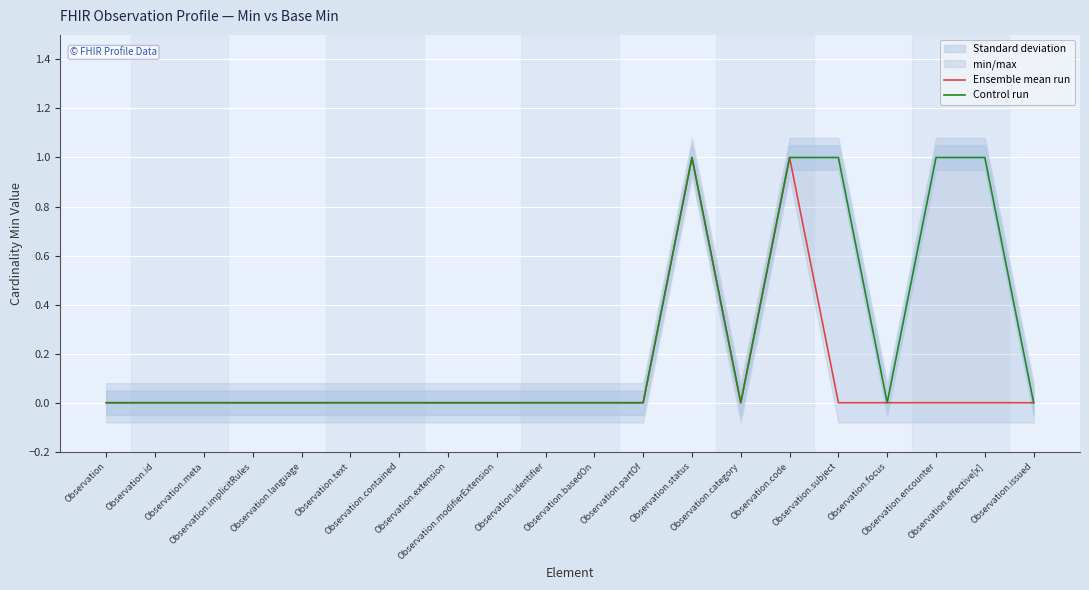

Reading right to left, list all the values displayed in this chart.

Ensemble mean run: Observation.issued=0	Observation.effective[x]=0	Observation.encounter=0	Observation.focus=0	Observation.subject=0	Observation.code=1	Observation.category=0	Observation.status=1	Observation.partOf=0	Observation.basedOn=0	Observation.identifier=0	Observation.modifierExtension=0	Observation.extension=0	Observation.contained=0	Observation.text=0	Observation.language=0	Observation.implicitRules=0	Observation.meta=0	Observation.id=0	Observation=0
Control run: Observation.issued=0	Observation.effective[x]=1	Observation.encounter=1	Observation.focus=0	Observation.subject=1	Observation.code=1	Observation.category=0	Observation.status=1	Observation.partOf=0	Observation.basedOn=0	Observation.identifier=0	Observation.modifierExtension=0	Observation.extension=0	Observation.contained=0	Observation.text=0	Observation.language=0	Observation.implicitRules=0	Observation.meta=0	Observation.id=0	Observation=0